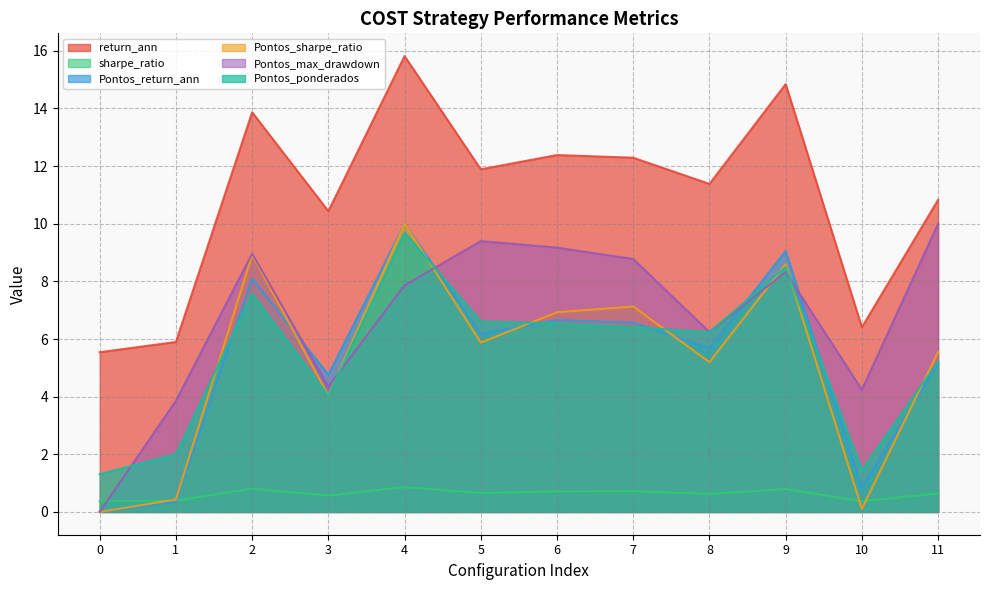

Reading left to right, what are all the values shown in this chart?

return_ann: 0=5.5	1=5.9	2=13.9	3=10.4	4=15.8	5=11.9	6=12.4	7=12.3	8=11.4	9=14.8	10=6.4	11=10.8
sharpe_ratio: 0=0.4	1=0.4	2=0.8	3=0.6	4=0.9	5=0.7	6=0.7	7=0.7	8=0.6	9=0.8	10=0.4	11=0.6
Pontos_return_ann: 0=0.0	1=0.3	2=8.1	3=4.8	4=10.0	5=6.2	6=6.7	7=6.6	8=5.7	9=9.1	10=0.8	11=5.1
Pontos_sharpe_ratio: 0=0.0	1=0.4	2=8.9	3=4.0	4=10.0	5=5.9	6=6.9	7=7.1	8=5.2	9=8.6	10=0.1	11=5.6
Pontos_max_drawdown: 0=0.0	1=3.9	2=9.0	3=4.3	4=7.9	5=9.4	6=9.2	7=8.8	8=6.2	9=8.3	10=4.2	11=10.0
Pontos_ponderados: 0=1.3	1=2.0	2=7.6	3=4.0	4=9.7	5=6.6	6=6.5	7=6.4	8=6.2	9=8.5	10=1.5	11=5.2